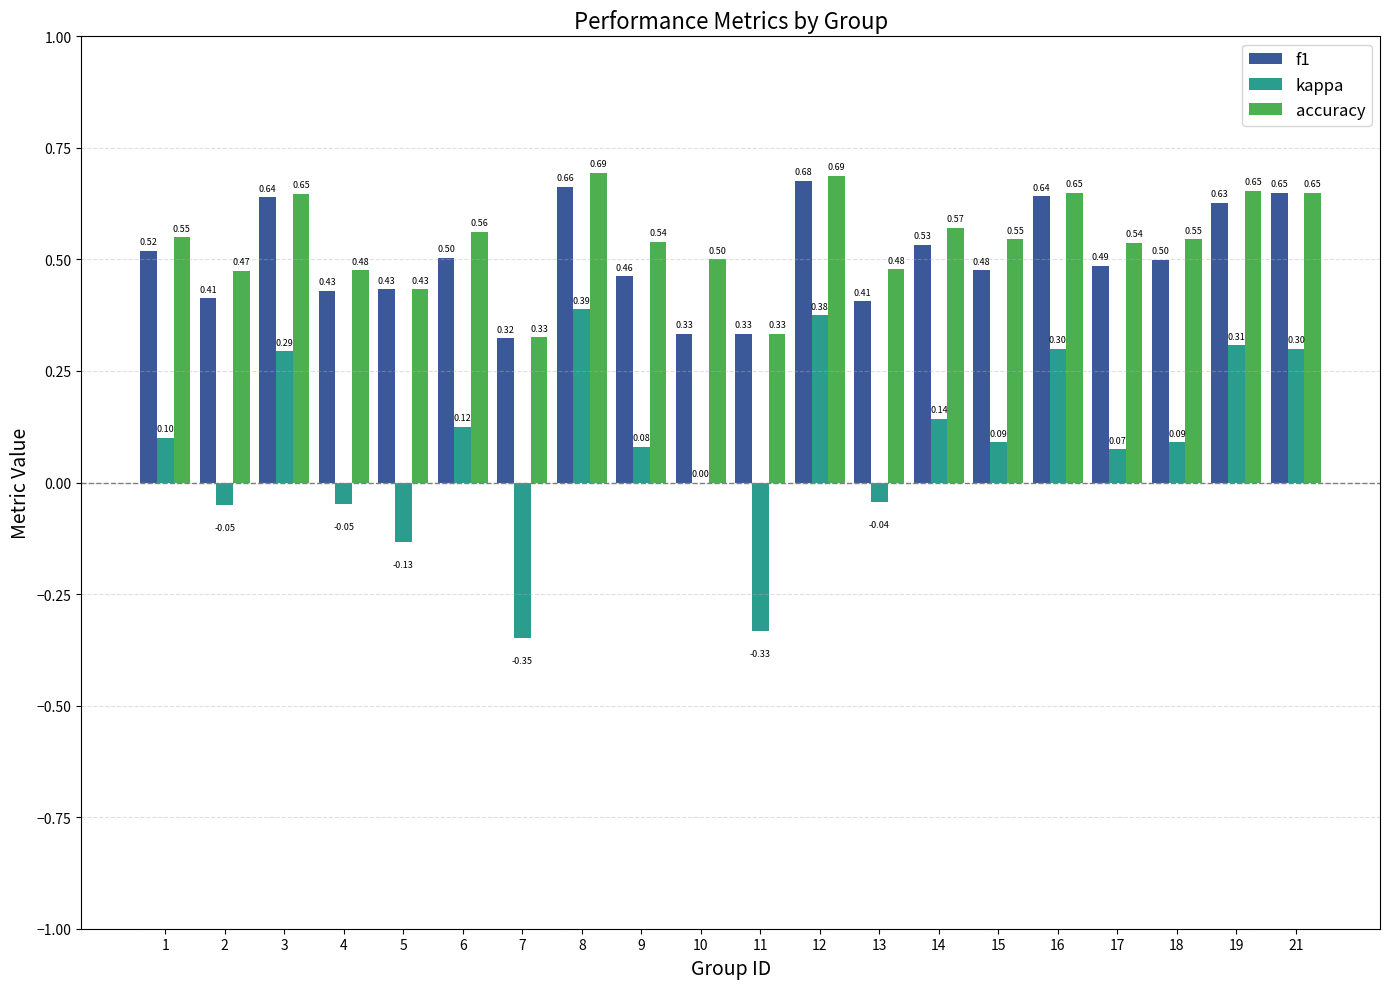

Which series changed the most between 8 and 11?

kappa